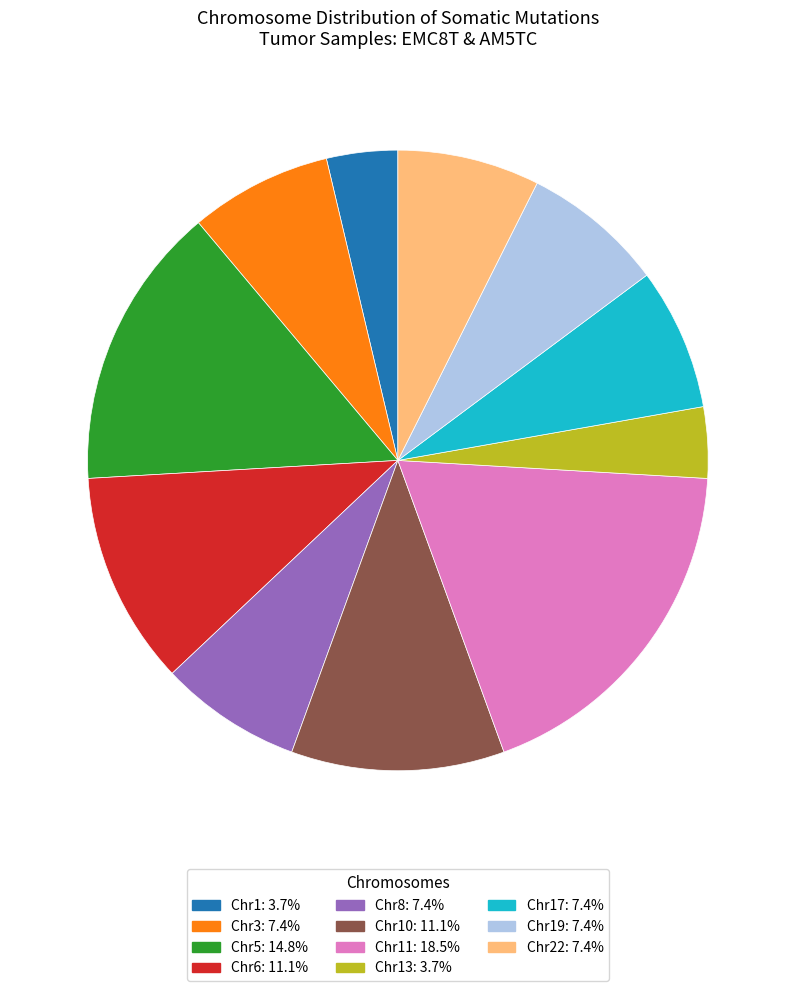

Do Chr8: 7.4% and Chr5: 14.8% together represent more than half of the pie?

No